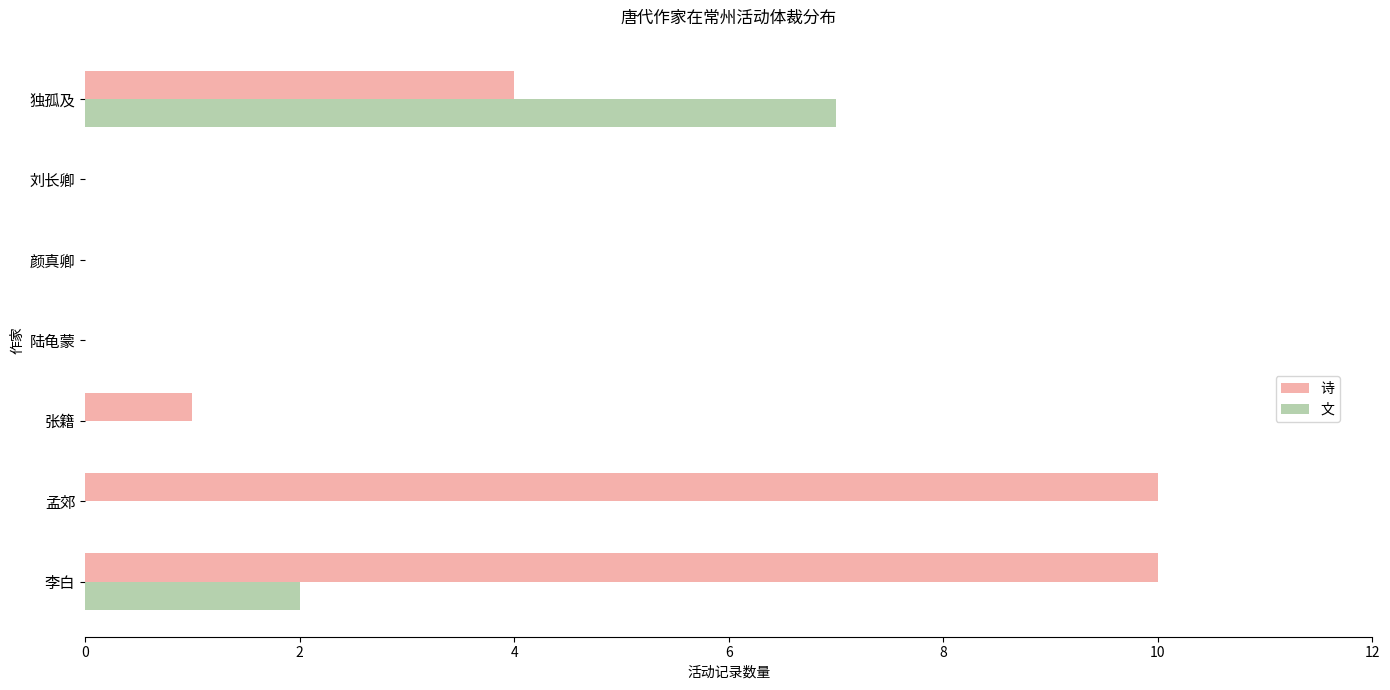

What is the highest value of the 文 series?

7